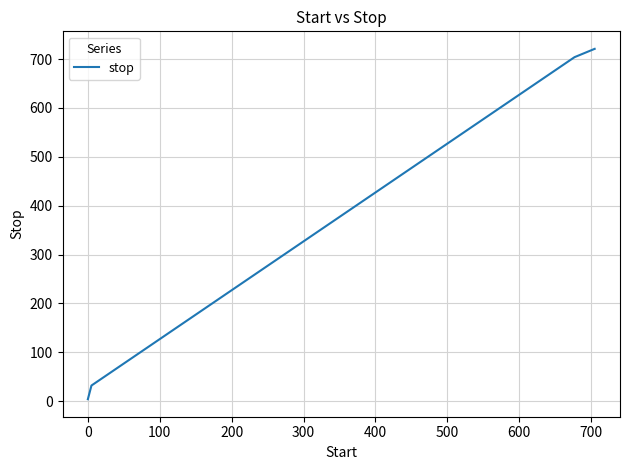

What is the greatest value displayed?

721